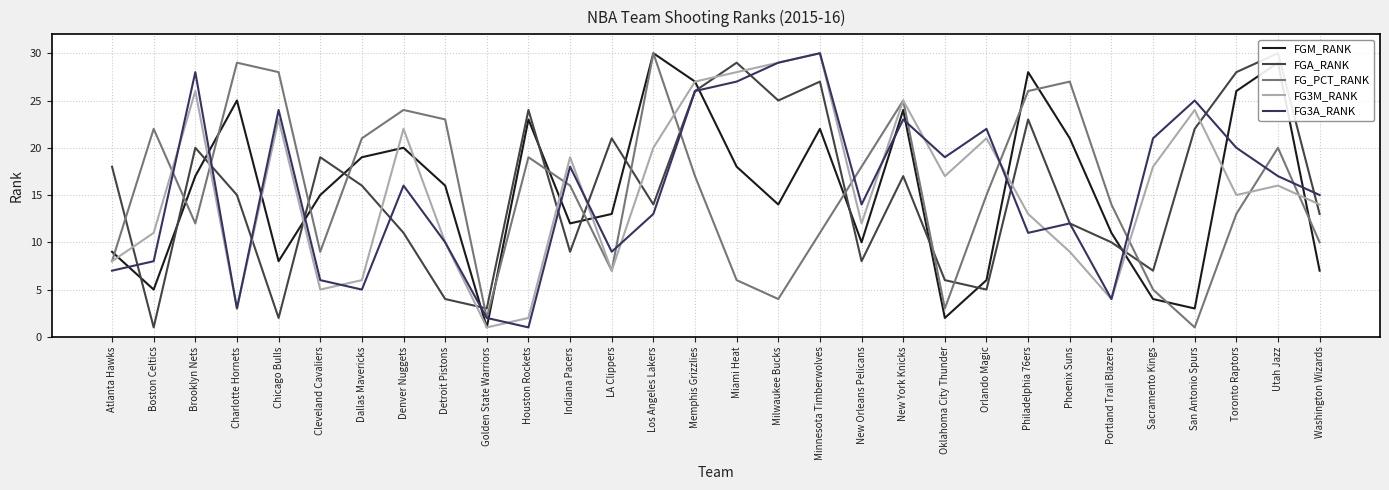

What is the sum of all FGM_RANK values?

465